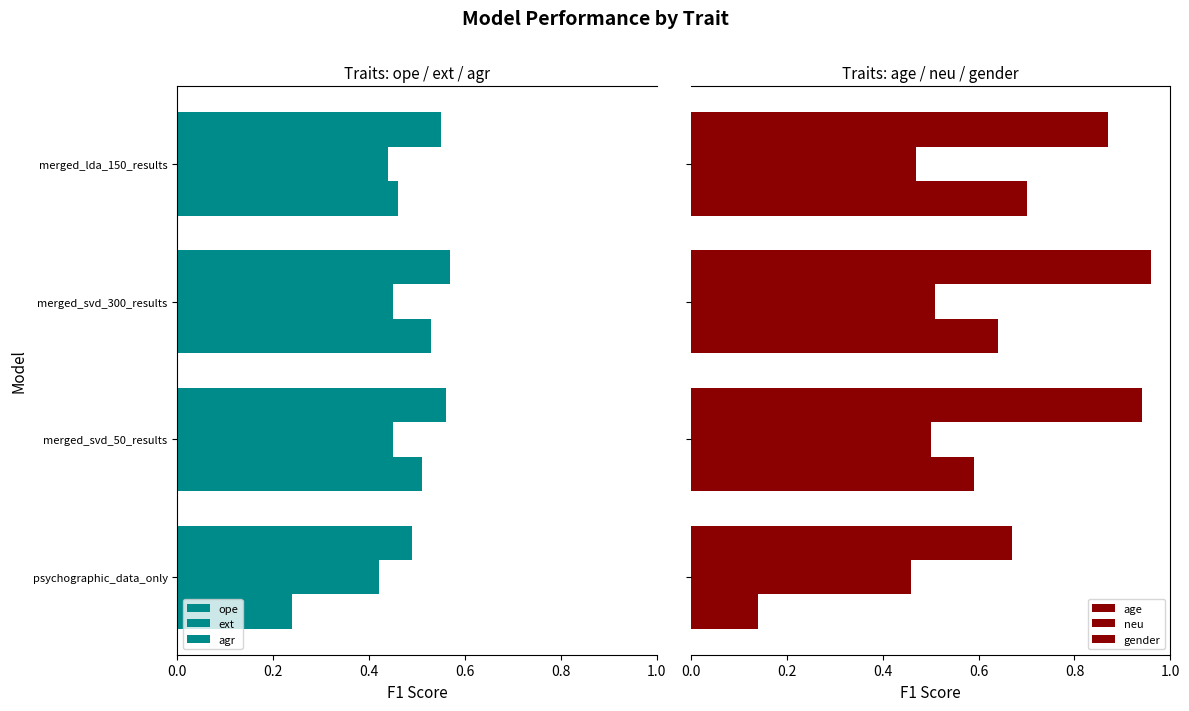

What is the value of the ext bar at the 2nd from the left?

0.5